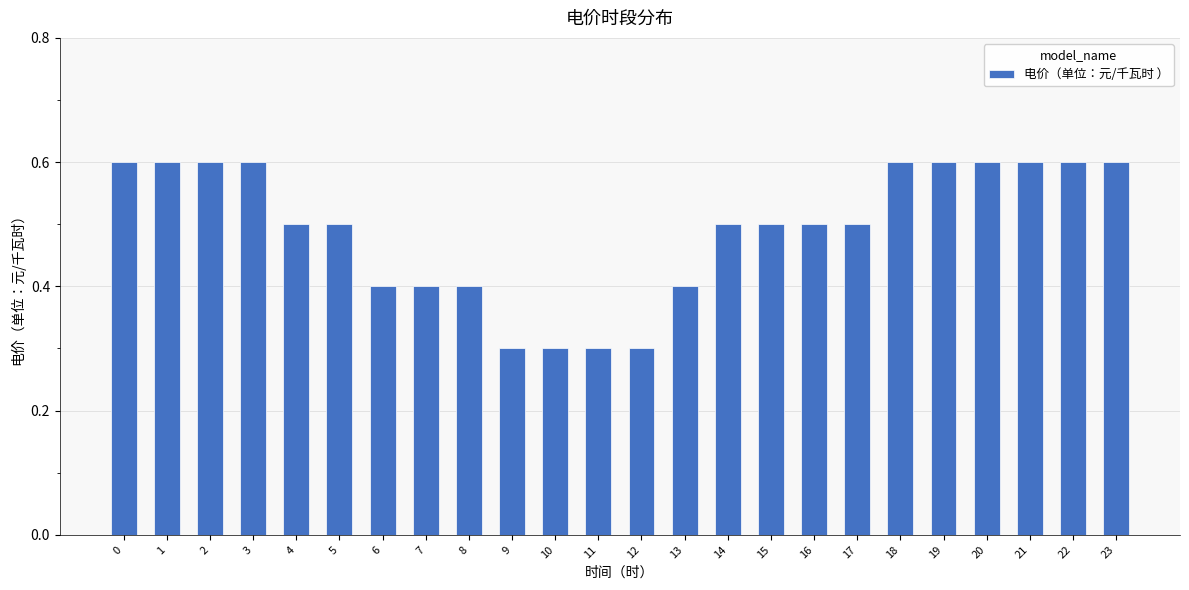

True or false: the data shows 0.2 at 19.

False